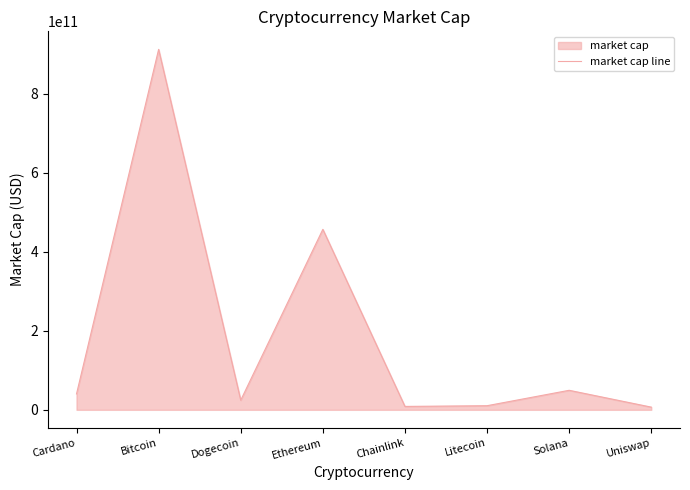

List the labels in order of value, largest first.

Bitcoin, Ethereum, Solana, Cardano, Dogecoin, Litecoin, Chainlink, Uniswap